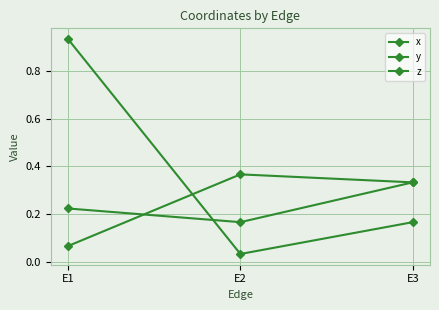

Does the chart have visible grid lines?

Yes